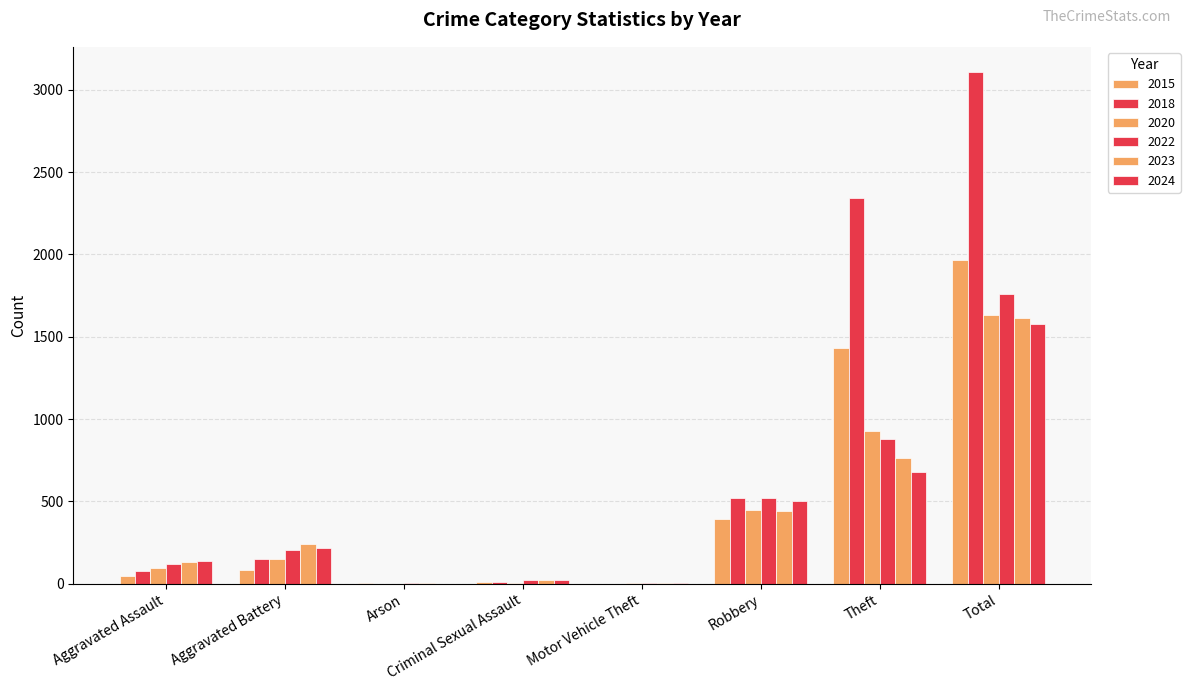

Reading left to right, transcribe all the data shown in this chart.

2015: 46	82	3	12	1	395	1429	1968
2018: 77	152	1	11	1	520	2342	3105
2020: 94	150	1	3	3	450	930	1634
2022: 121	202	5	24	2	521	880	1761
2023: 130	244	2	22	6	439	766	1611
2024: 140	218	1	24	3	505	680	1577